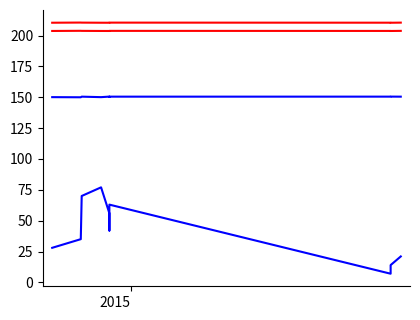

True or false: id and latitude_scaled intersect in this chart.

False